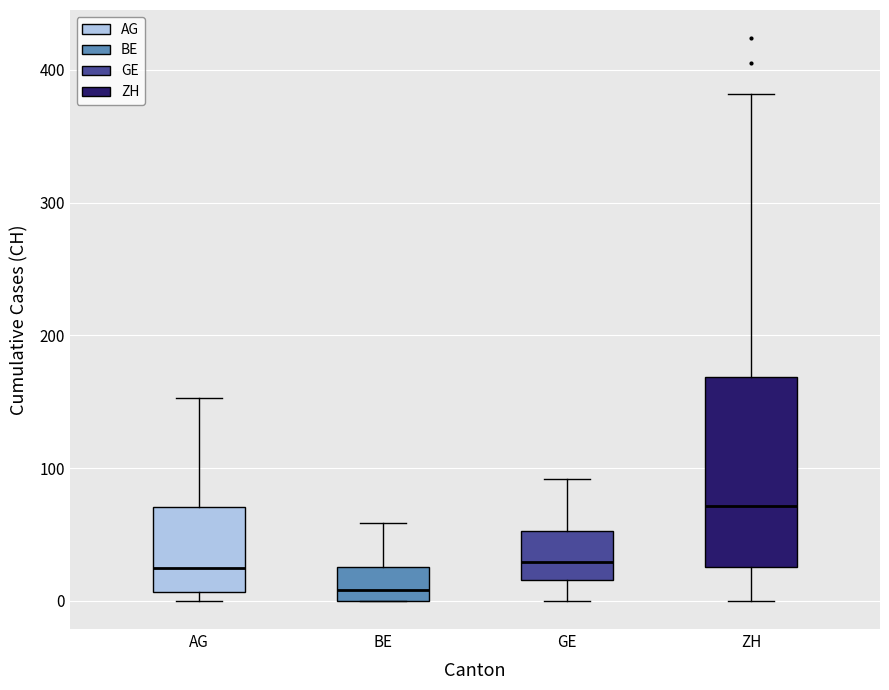

Reading left to right, read every box against the y-axis: the position of its median line, the range the box covers, and the ends of its whiskers. The values are not printed on the chart, so give them approximately, as read against the axis.

AG: median 20, box 10 to 70, whiskers 0 to 150
BE: median 10, box 0 to 30, whiskers 0 to 60
GE: median 30, box 20 to 50, whiskers 0 to 90
ZH: median 70, box 30 to 170, whiskers 0 to 380